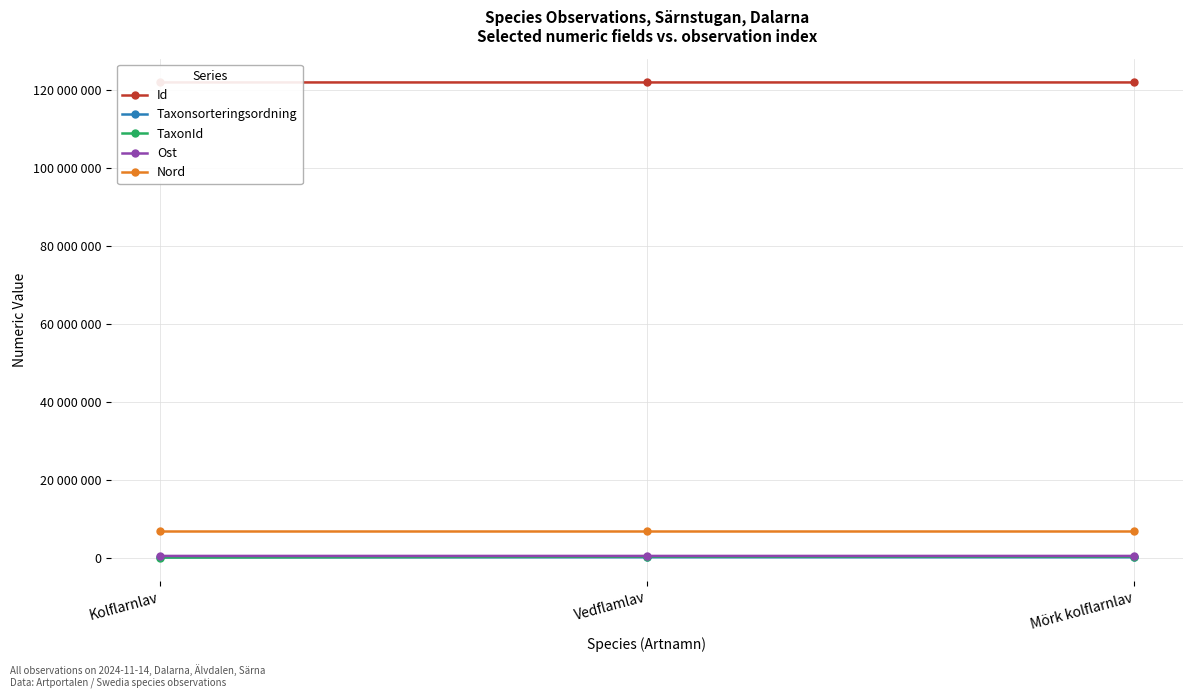

What is the difference between the Nord values at Vedflamlav and Kolflarnlav?

3